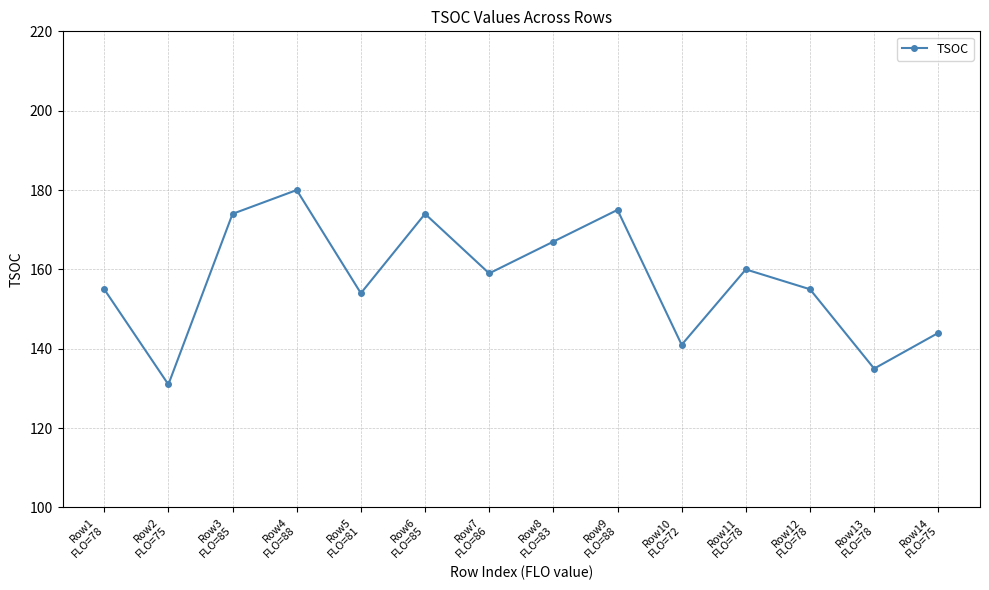

How many points are higher than both their immediate neighbors (excluding endpoints)?

4